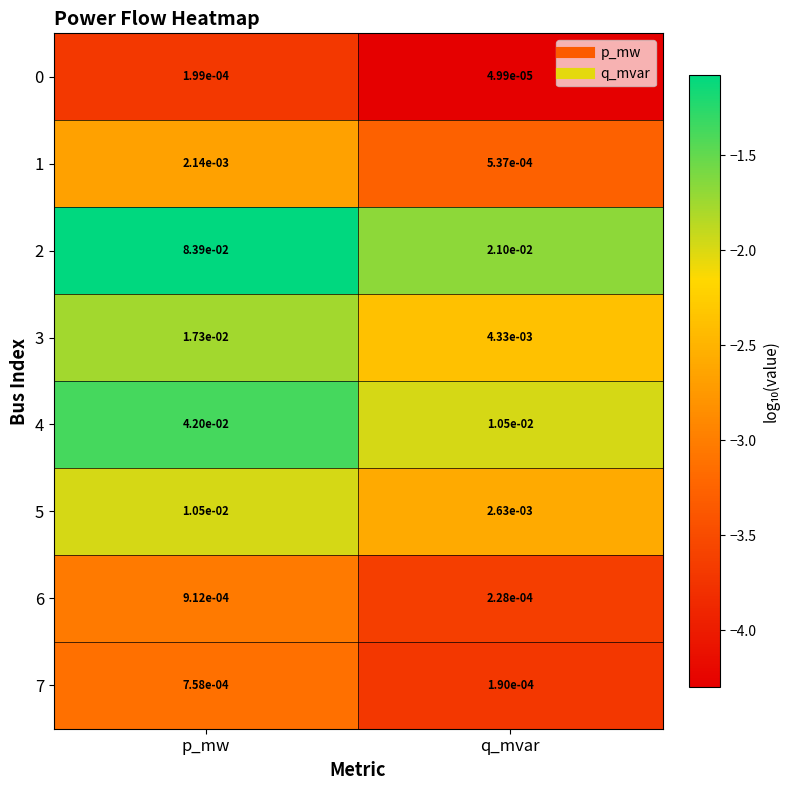

Which category has the highest value in the 7 series?

p_mw